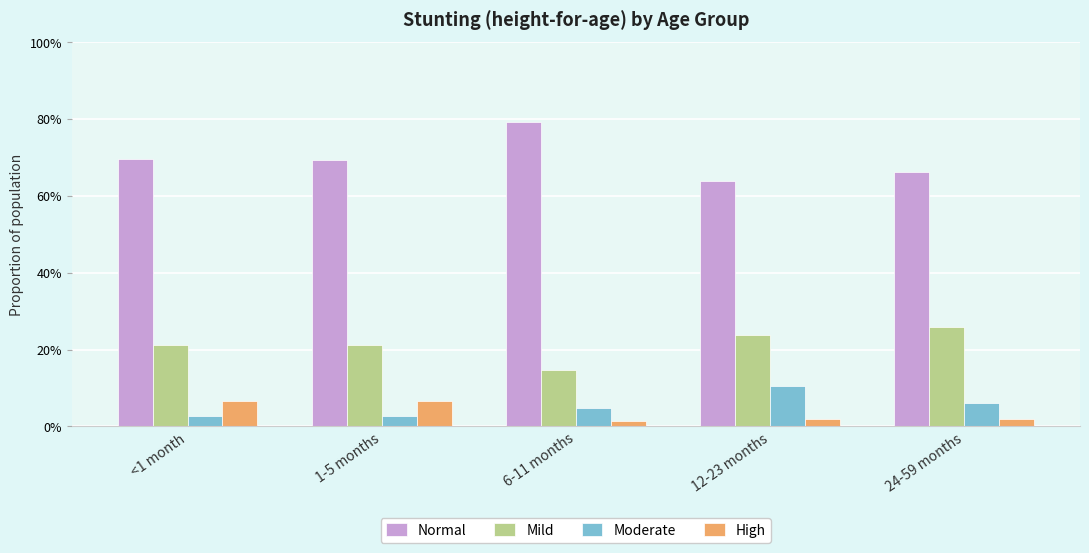

Between 6-11 months and 12-23 months, which series saw the biggest shift?

Normal